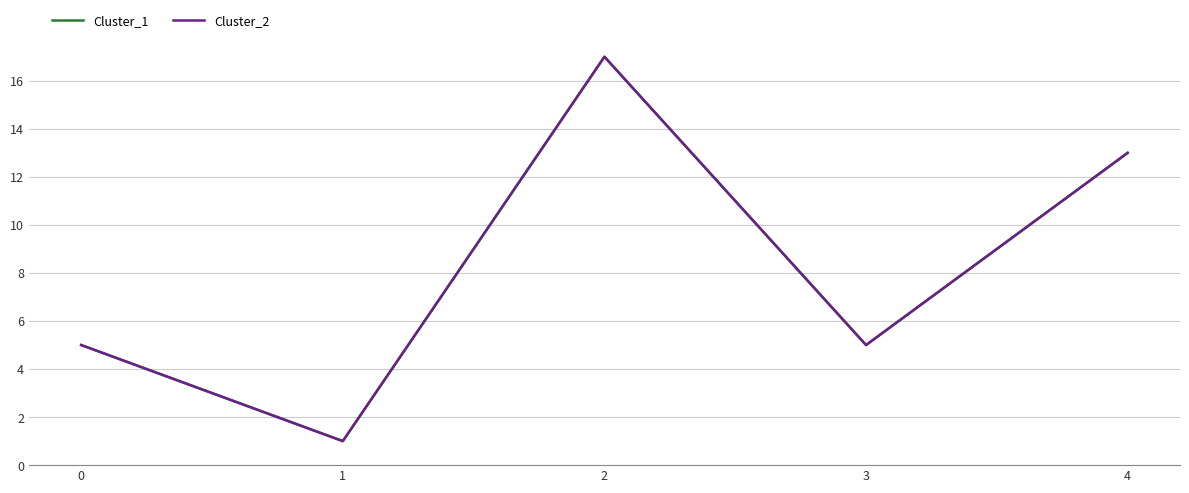

Does the chart have visible grid lines?

Yes